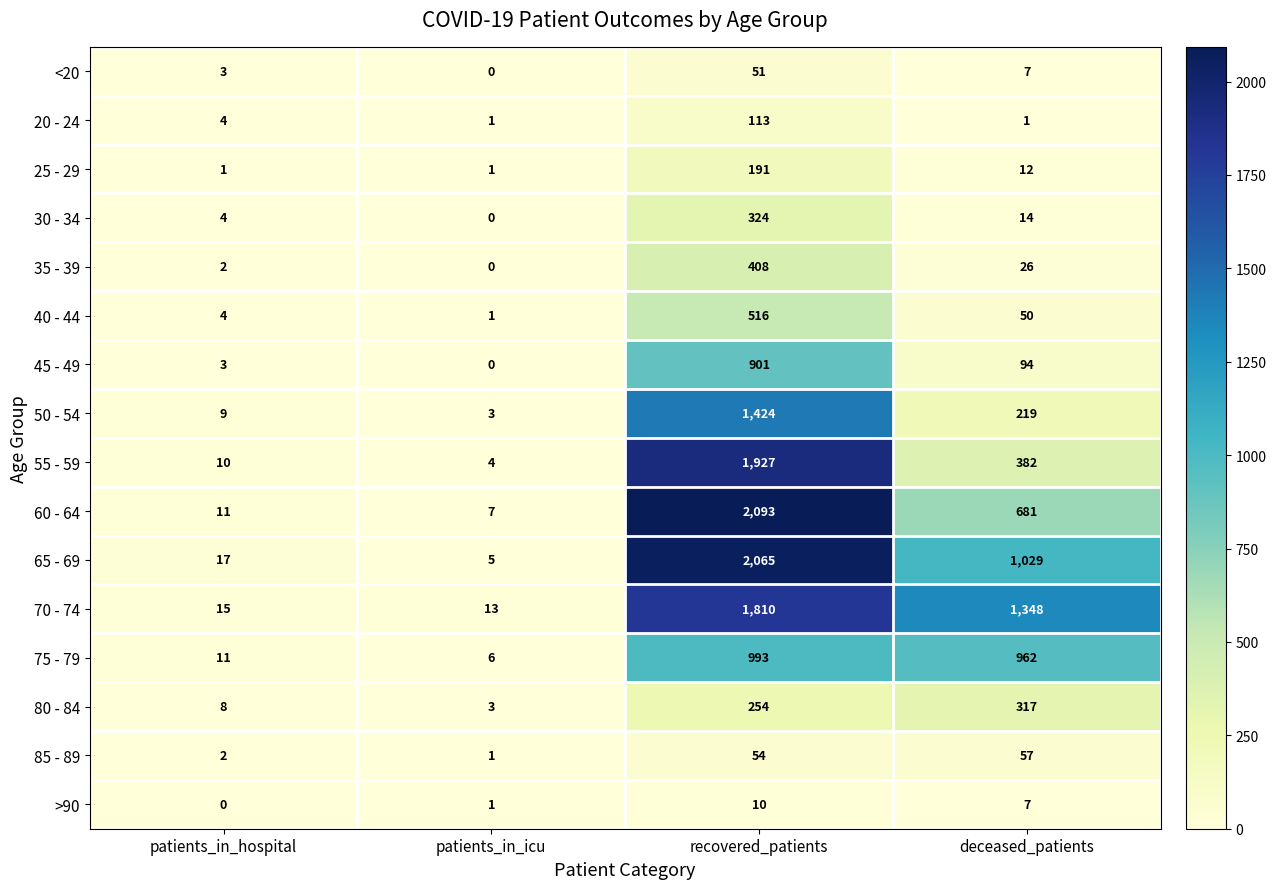

Which series has the largest total across all categories?

70 - 74